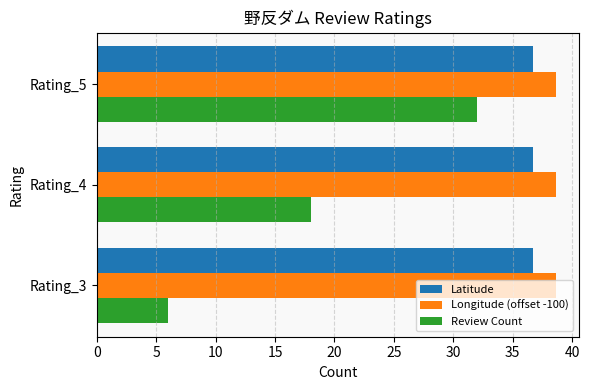

What is the highest value of the Longitude (offset -100) series?

38.6